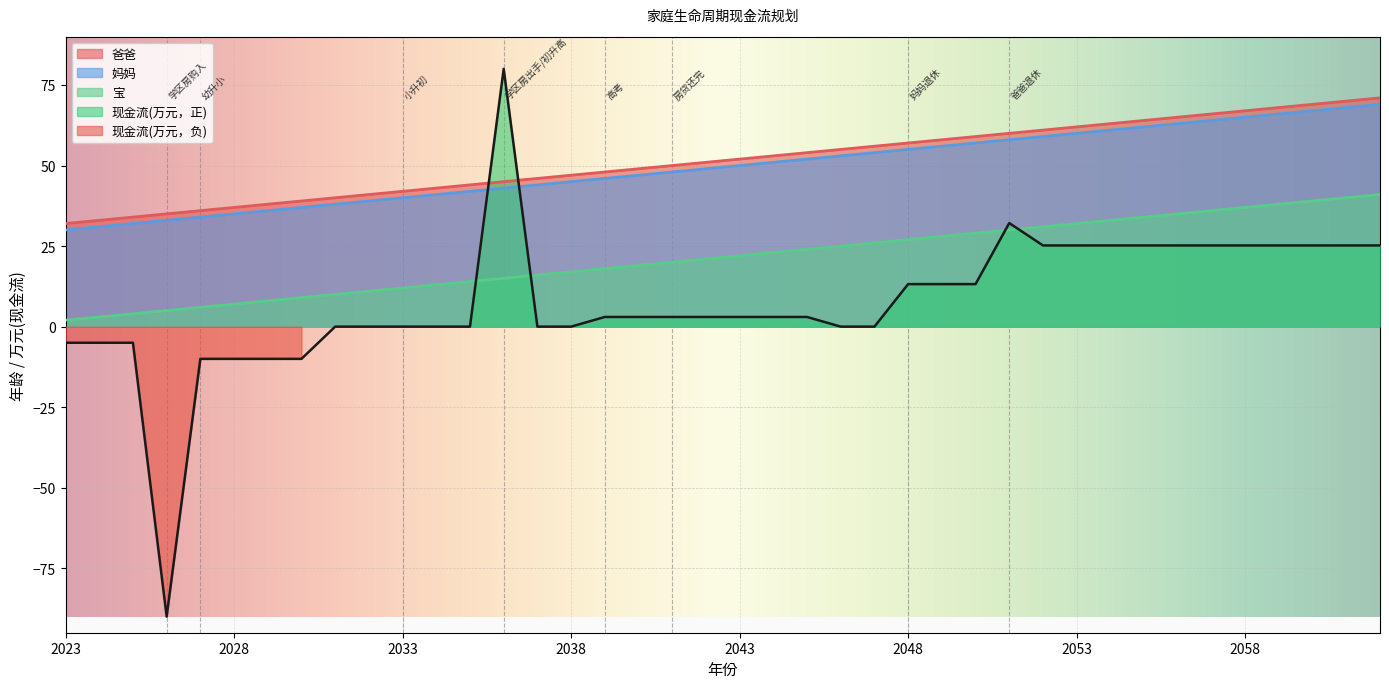

Reading left to right, extract all data points from this chart.

爸爸: 2023=32.0	2024=33.0	2025=34.0	2026=35.0	2027=36.0	2028=37.0	2029=38.0	2030=39.0	2031=40.0	2032=41.0	2033=42.0	2034=43.0	2035=44.0	2036=45.0	2037=46.0	2038=47.0	2039=48.0	2040=49.0	2041=50.0	2042=51.0	2043=52.0	2044=53.0	2045=54.0	2046=55.0	2047=56.0	2048=57.0	2049=58.0	2050=59.0	2051=60.0	2052=61.0	2053=62.0	2054=63.0	2055=64.0	2056=65.0	2057=66.0	2058=67.0	2059=68.0	2060=69.0	2061=70.0	2062=71.0
妈妈: 2023=30.0	2024=31.0	2025=32.0	2026=33.0	2027=34.0	2028=35.0	2029=36.0	2030=37.0	2031=38.0	2032=39.0	2033=40.0	2034=41.0	2035=42.0	2036=43.0	2037=44.0	2038=45.0	2039=46.0	2040=47.0	2041=48.0	2042=49.0	2043=50.0	2044=51.0	2045=52.0	2046=53.0	2047=54.0	2048=55.0	2049=56.0	2050=57.0	2051=58.0	2052=59.0	2053=60.0	2054=61.0	2055=62.0	2056=63.0	2057=64.0	2058=65.0	2059=66.0	2060=67.0	2061=68.0	2062=69.0
宝: 2023=2.0	2024=3.0	2025=4.0	2026=5.0	2027=6.0	2028=7.0	2029=8.0	2030=9.0	2031=10.0	2032=11.0	2033=12.0	2034=13.0	2035=14.0	2036=15.0	2037=16.0	2038=17.0	2039=18.0	2040=19.0	2041=20.0	2042=21.0	2043=22.0	2044=23.0	2045=24.0	2046=25.0	2047=26.0	2048=27.0	2049=28.0	2050=29.0	2051=30.0	2052=31.0	2053=32.0	2054=33.0	2055=34.0	2056=35.0	2057=36.0	2058=37.0	2059=38.0	2060=39.0	2061=40.0	2062=41.0
现金流总量: 2023=-5.0	2024=-5.0	2025=-5.0	2026=-90.0	2027=-10.0	2028=-10.0	2029=-10.0	2030=-10.0	2031=0.0	2032=0.0	2033=0.0	2034=0.0	2035=0.0	2036=80.0	2037=0.0	2038=0.0	2039=3.0	2040=3.0	2041=3.0	2042=3.0	2043=3.0	2044=3.0	2045=3.0	2046=0.0	2047=0.0	2048=13.2	2049=13.2	2050=13.2	2051=32.1	2052=25.2	2053=25.2	2054=25.2	2055=25.2	2056=25.2	2057=25.2	2058=25.2	2059=25.2	2060=25.2	2061=25.2	2062=25.2